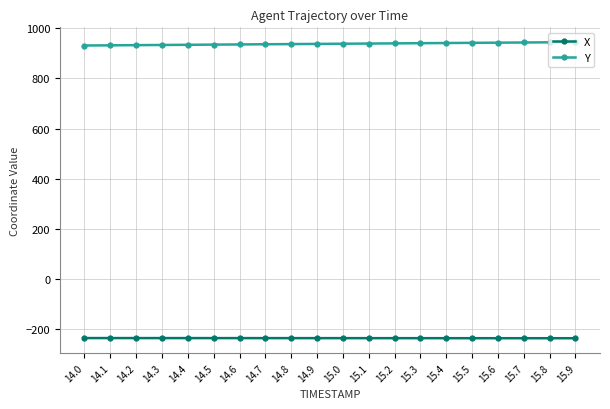

Does the chart have visible grid lines?

Yes